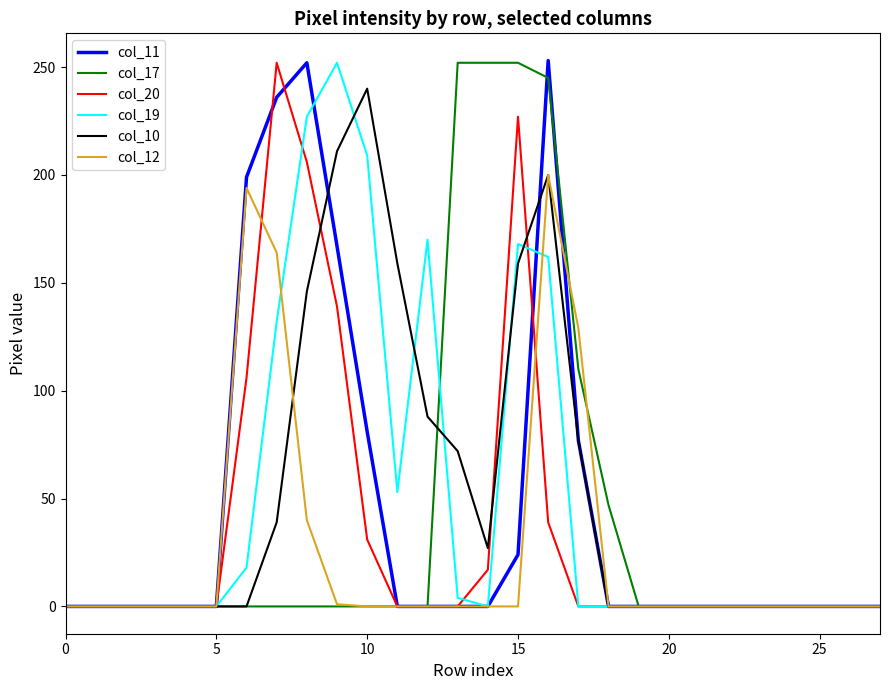

What is the sum of all col_10 values?

1418